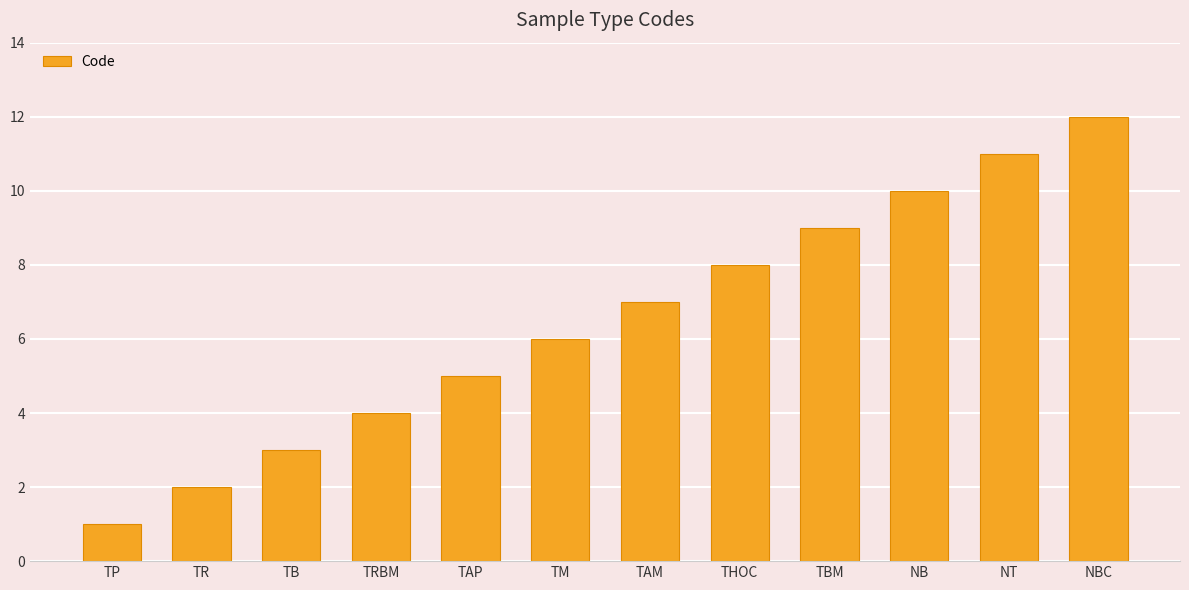

List the labels in order of value, largest first.

NBC, NT, NB, TBM, THOC, TAM, TM, TAP, TRBM, TB, TR, TP